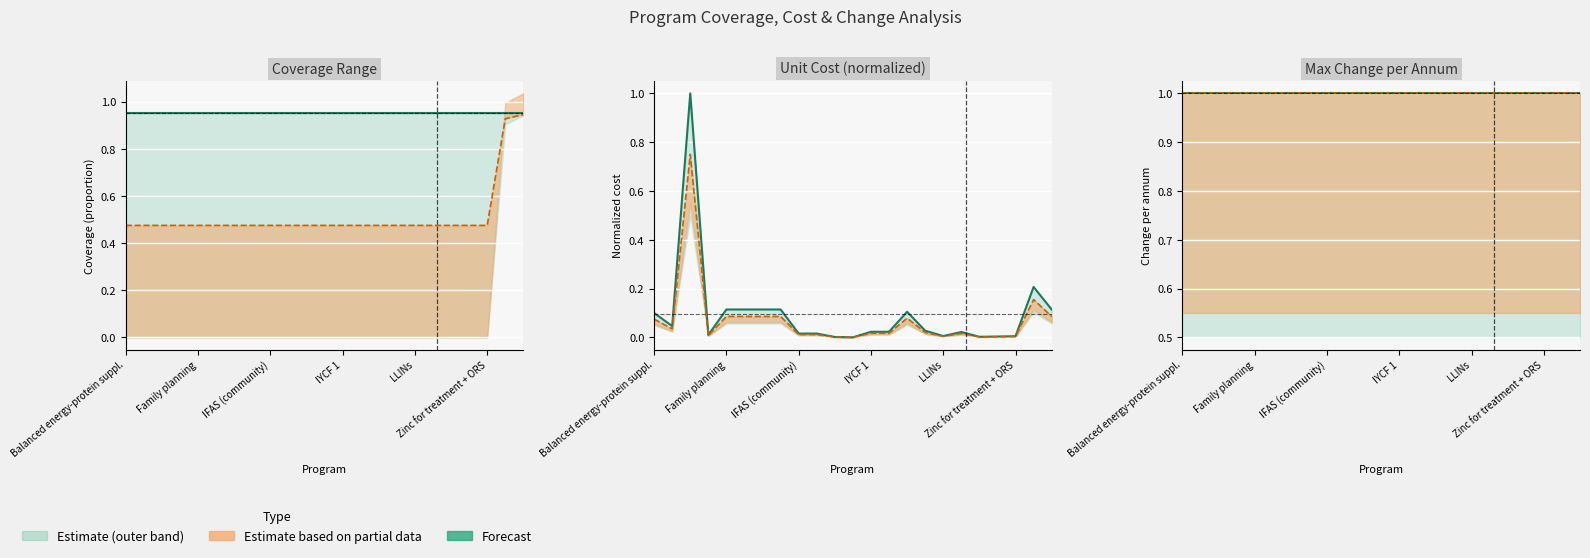

Which category has the highest value across all series?

IFAS (community)